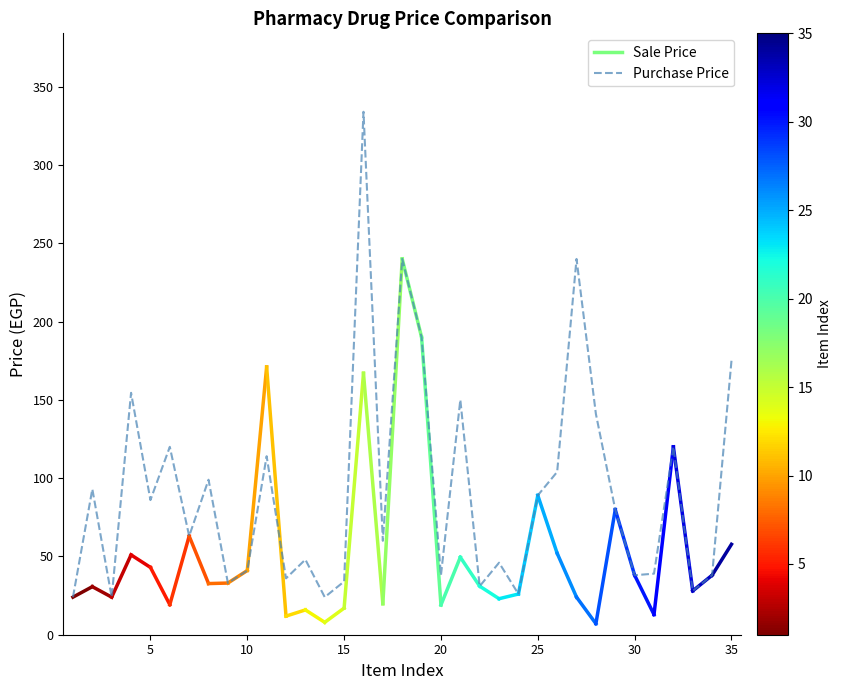

What is the minimum value shown in the chart?

24.0